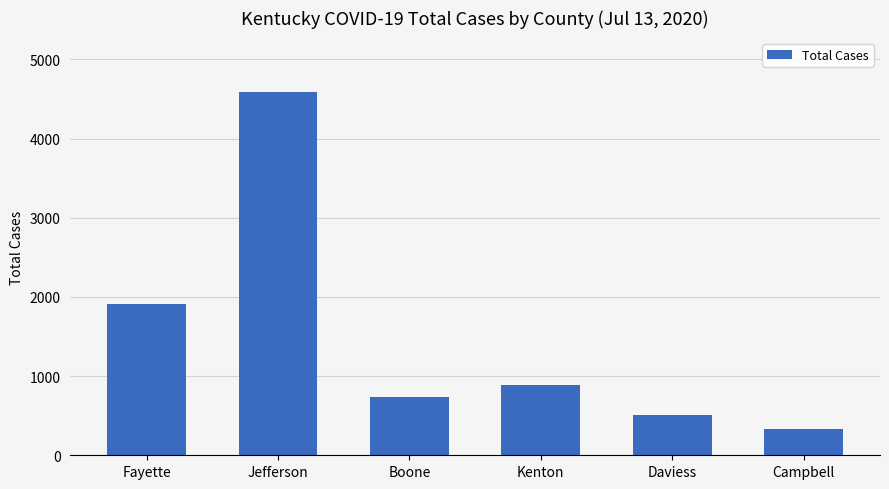

How many distinct data groups are displayed?

1